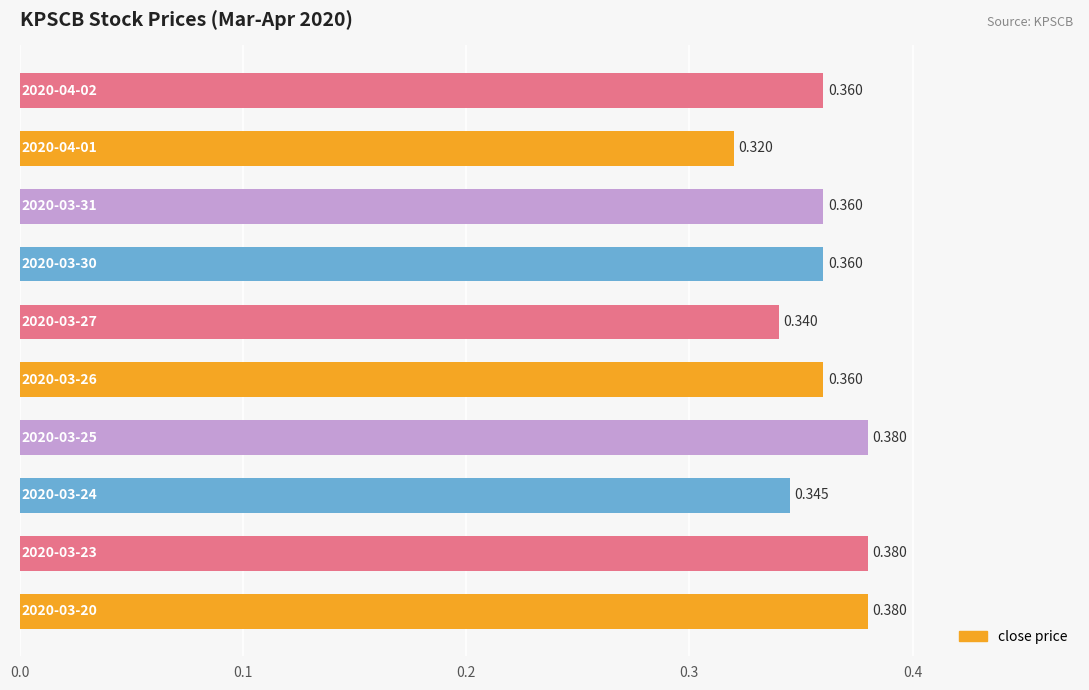

What is the minimum value shown in the chart?

0.3